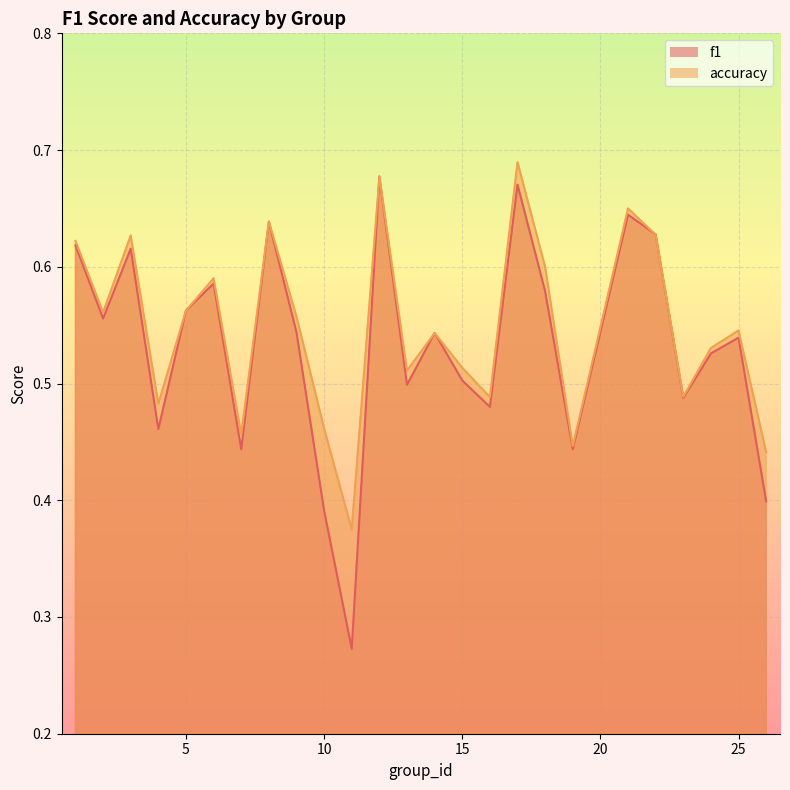

Which series changed the most between 7 and 9?

accuracy